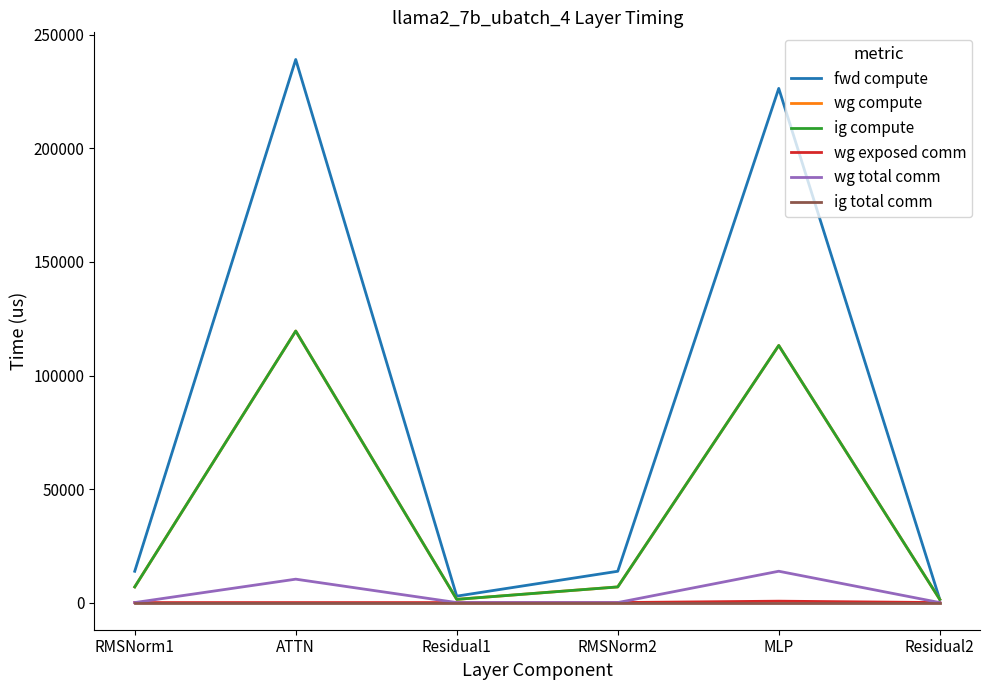

Is it true that wg exposed comm equals -420.7 at ATTN?

False